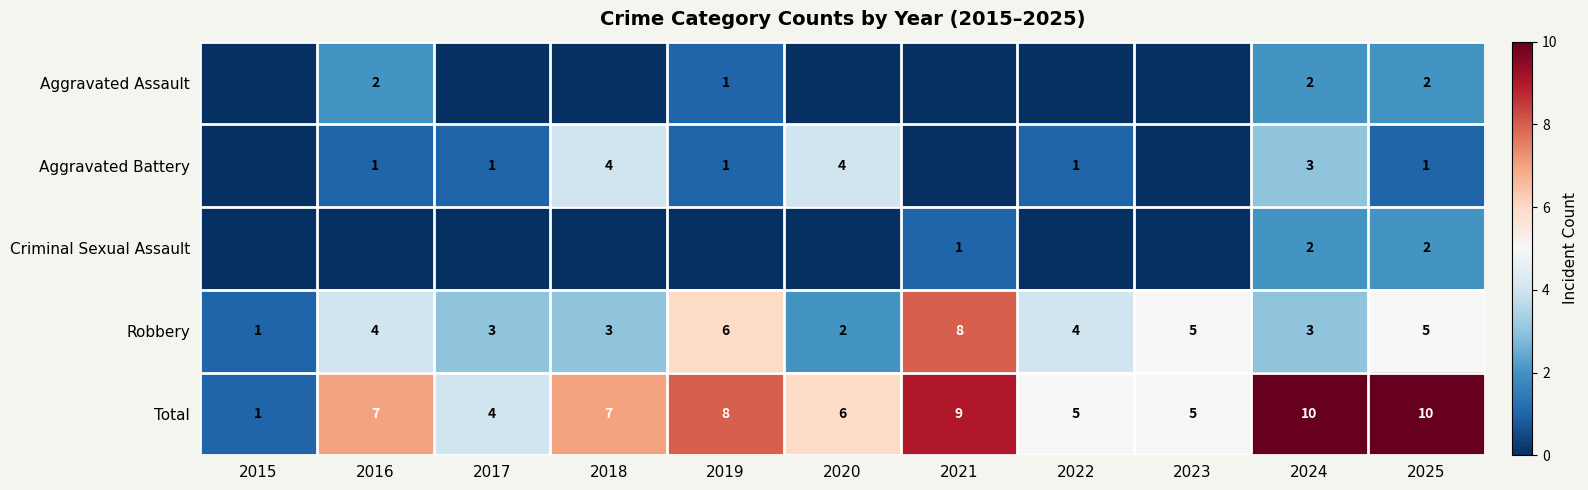

True or false: Total has a value of 9 at 2021.

True